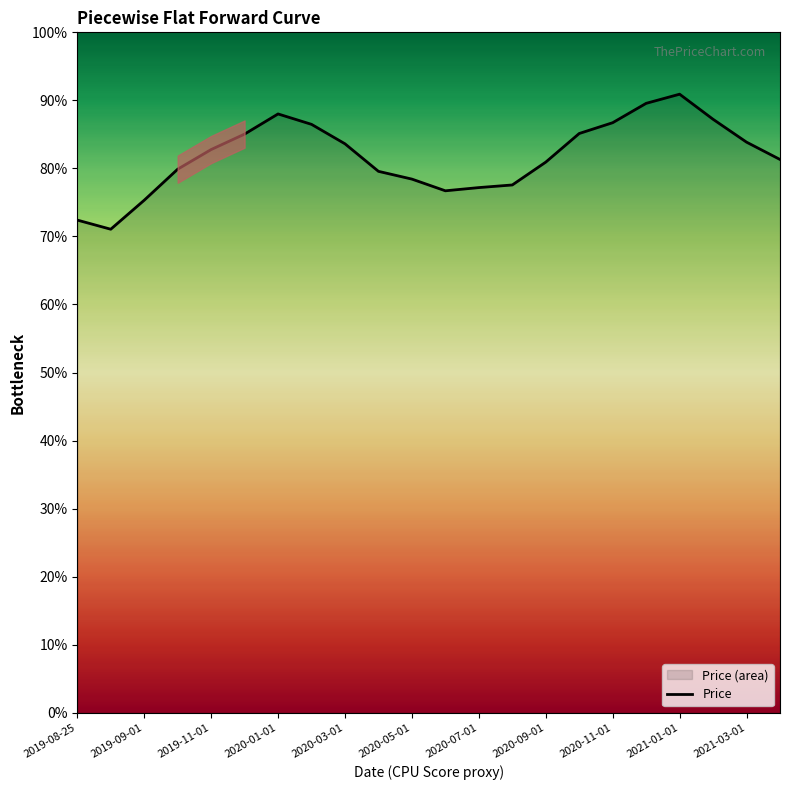

What is the difference between the values at 2019-09-01 and 2019-11-01?

7.4